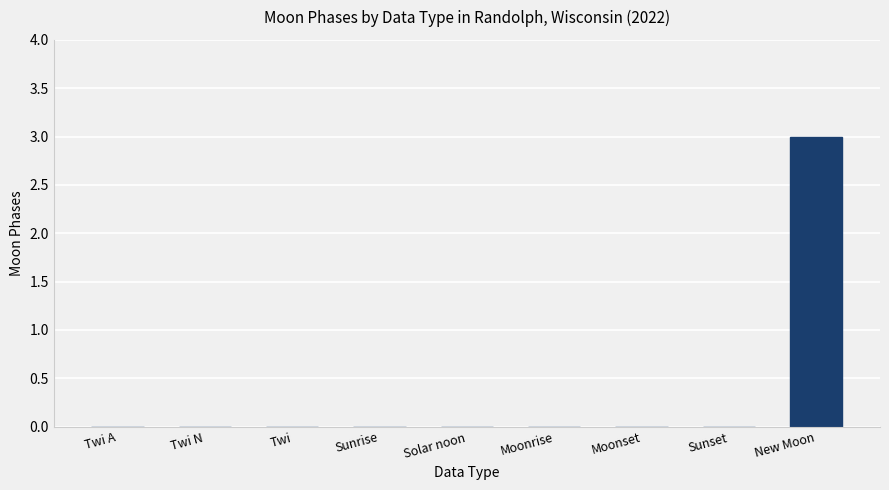

Between New Moon and Twi, which is larger?

New Moon